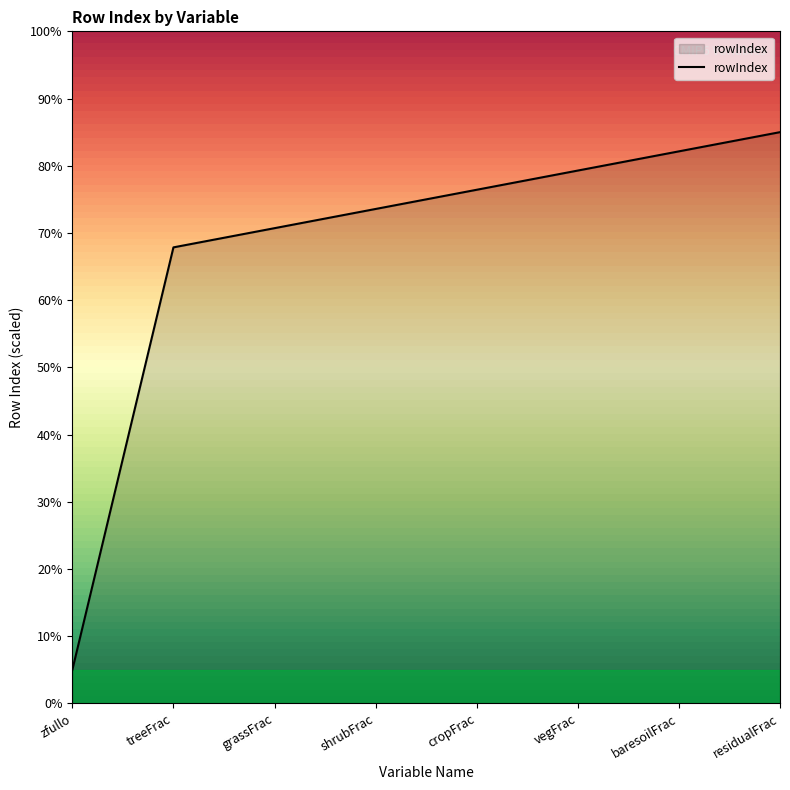

List the labels in order of value, smallest first.

zfullo, treeFrac, grassFrac, shrubFrac, cropFrac, vegFrac, baresoilFrac, residualFrac